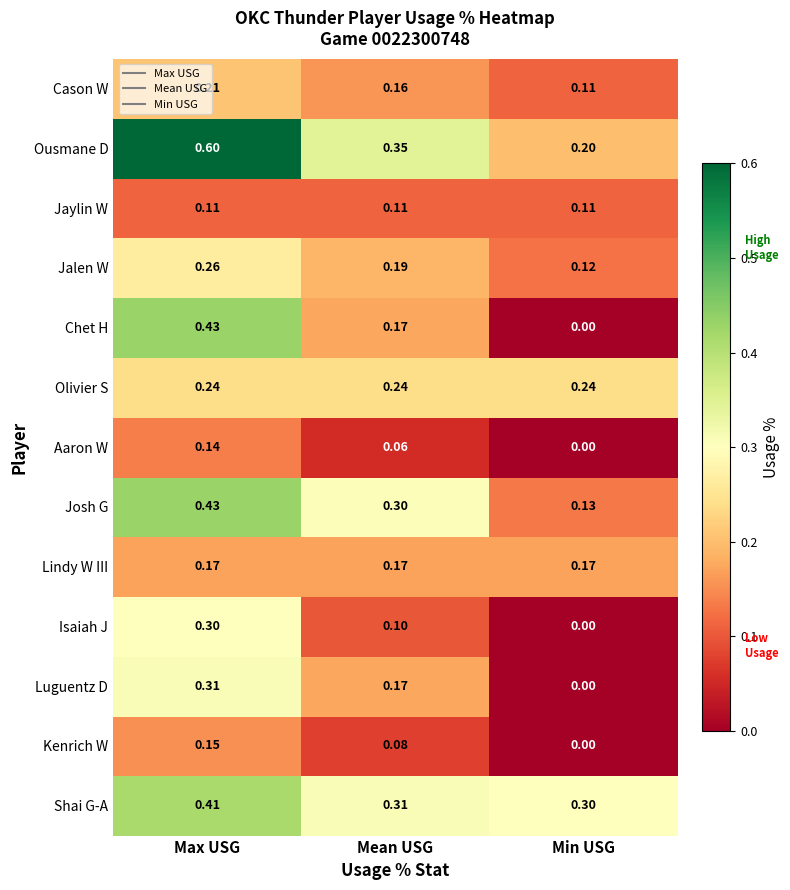

Which label corresponds to the largest value in the chart?

Max USG